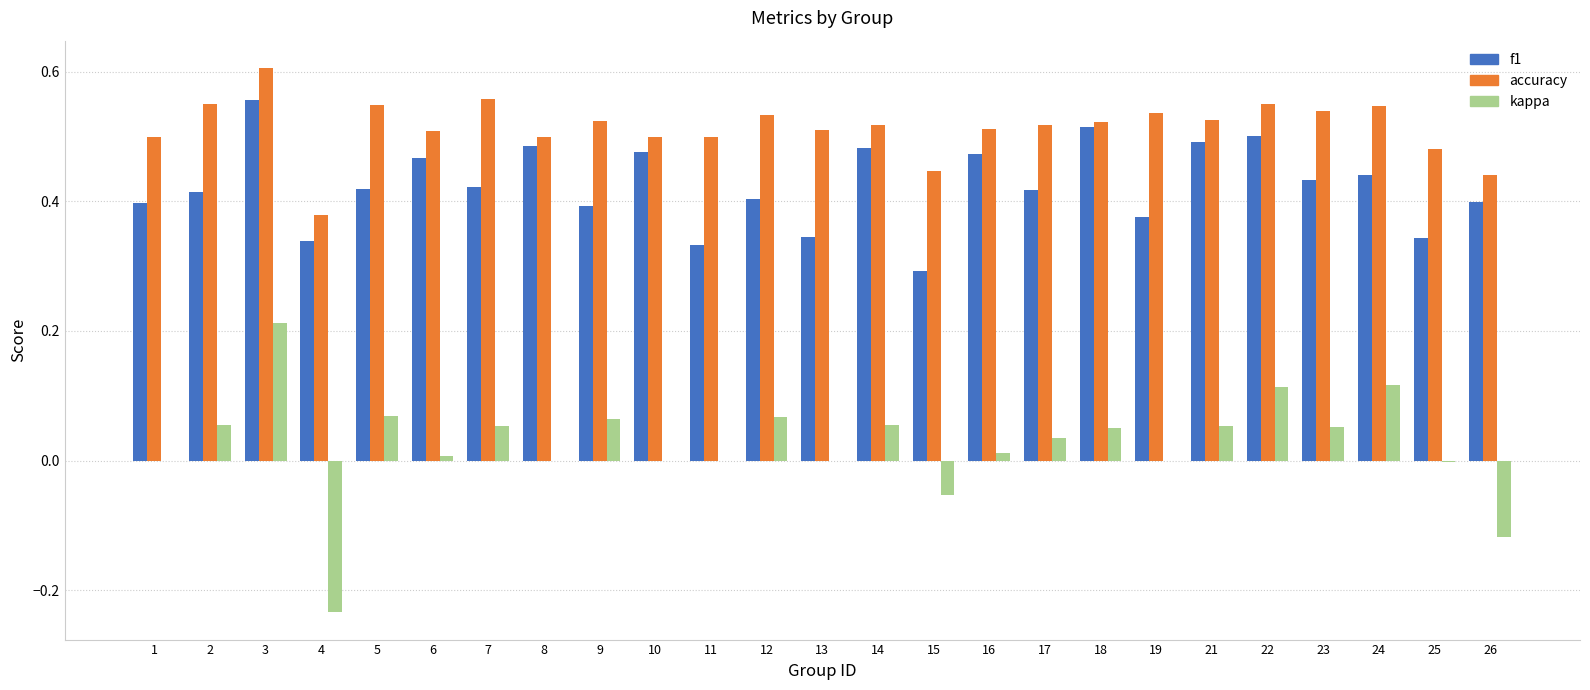

Between 1 and 24, which series saw the biggest shift?

kappa